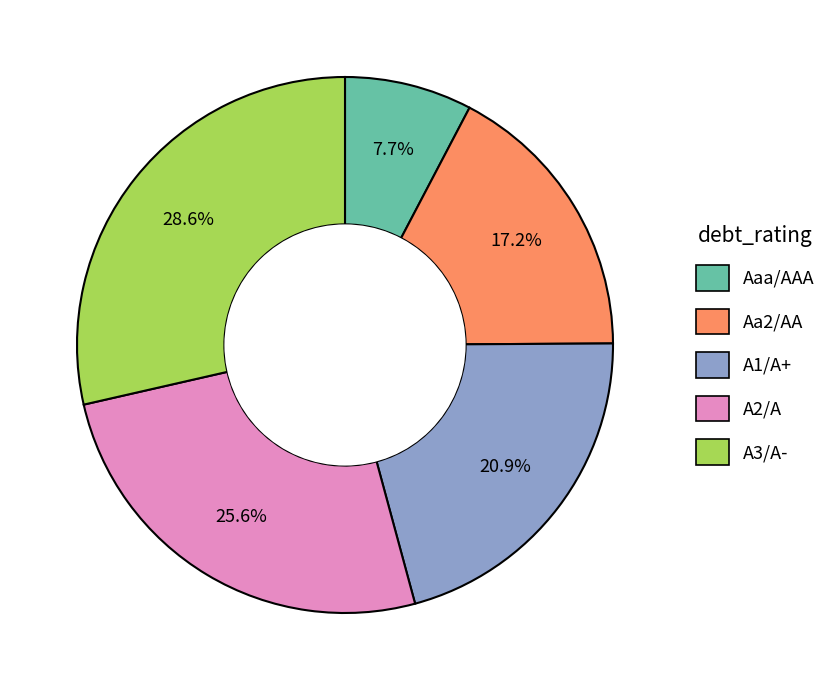

Is the sum of A1/A+ and Aaa/AAA greater than half?

No